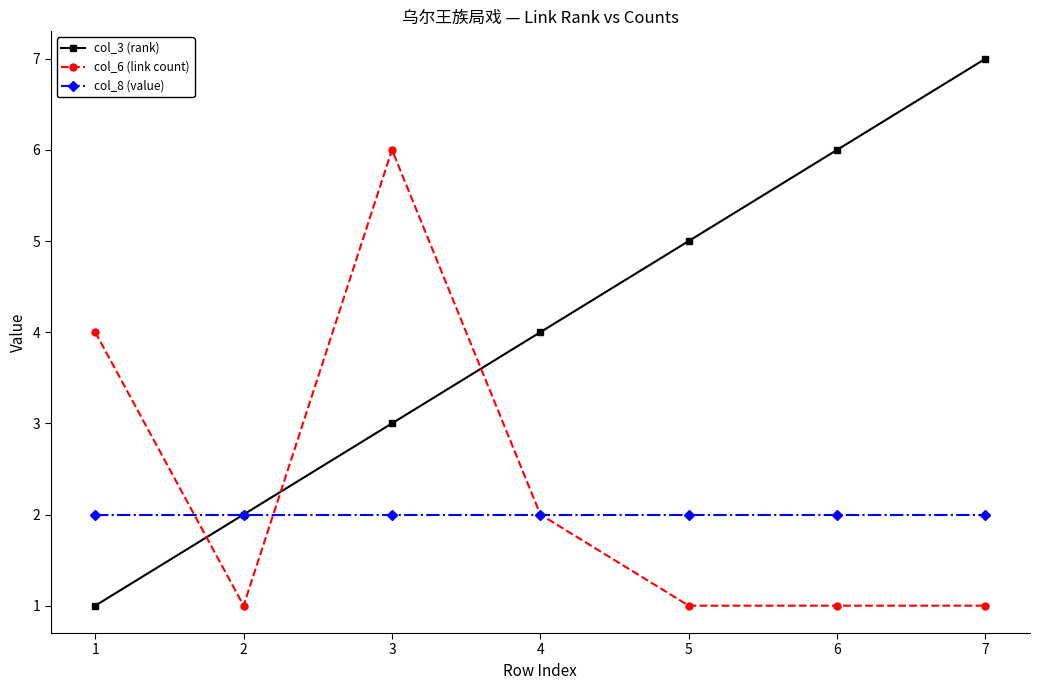

At which category does col_6 (link count) reach its first local peak?

3